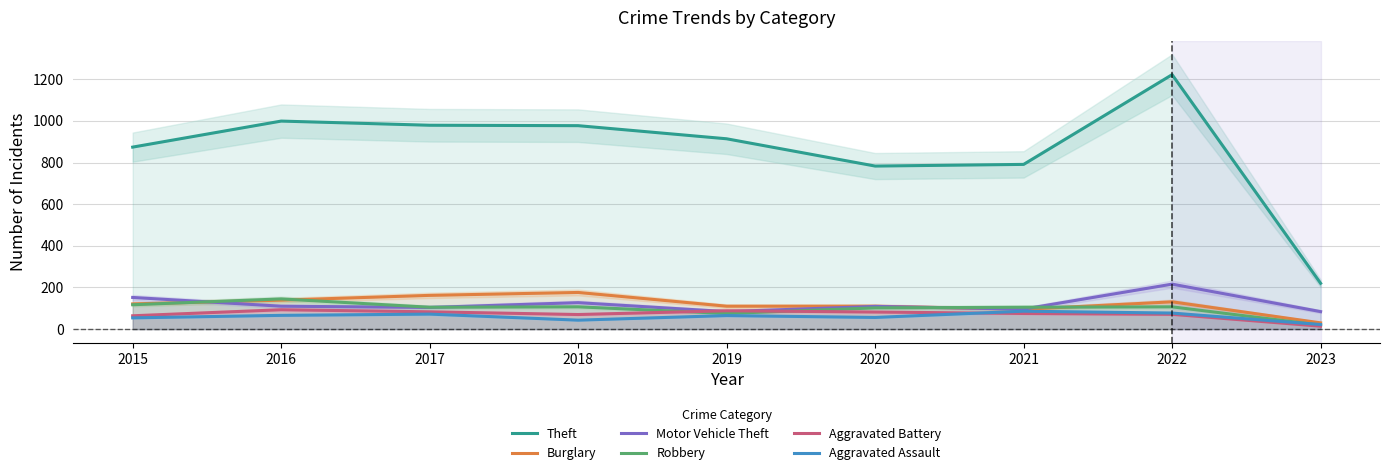

List the series in order of their peak value, highest first.

Theft, Motor Vehicle Theft, Burglary, Robbery, Aggravated Battery, Aggravated Assault